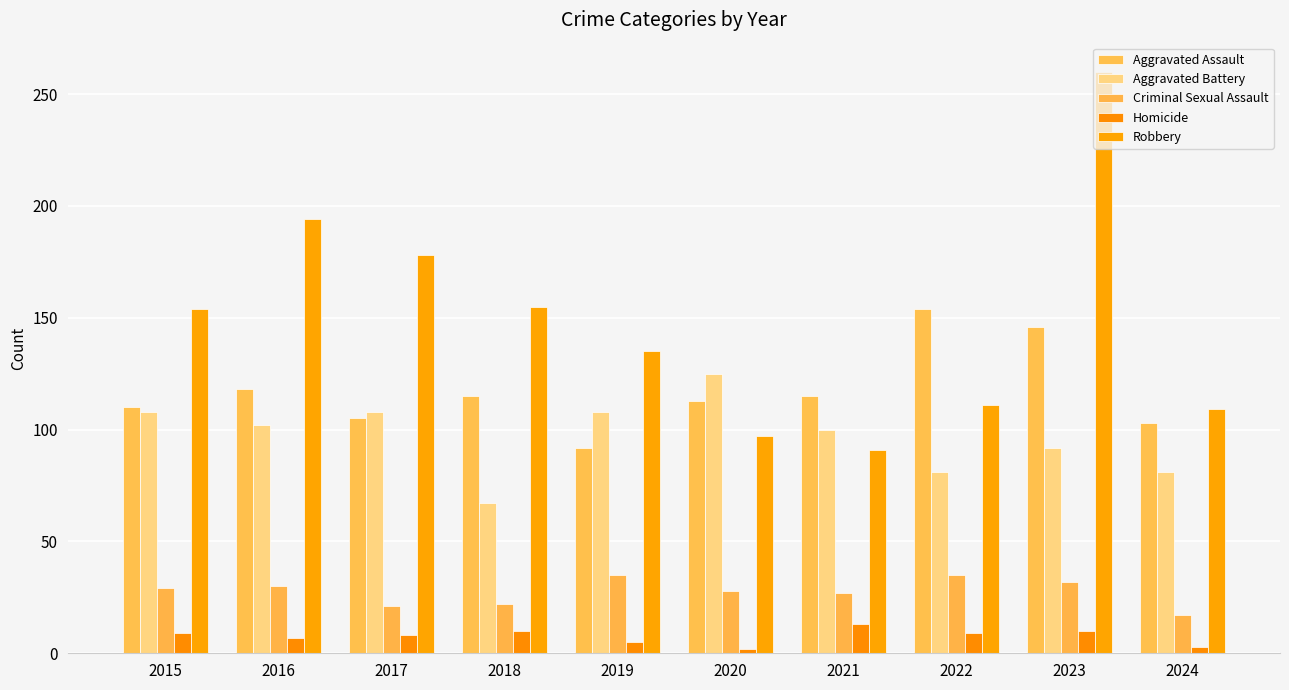

At how many categories does at least one series exceed 10?

10